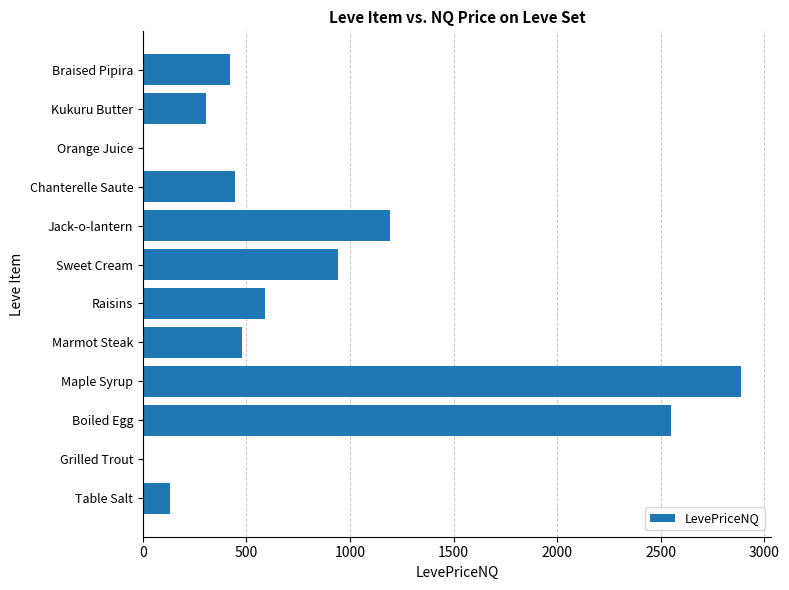

What is the greatest value displayed?

2888.0